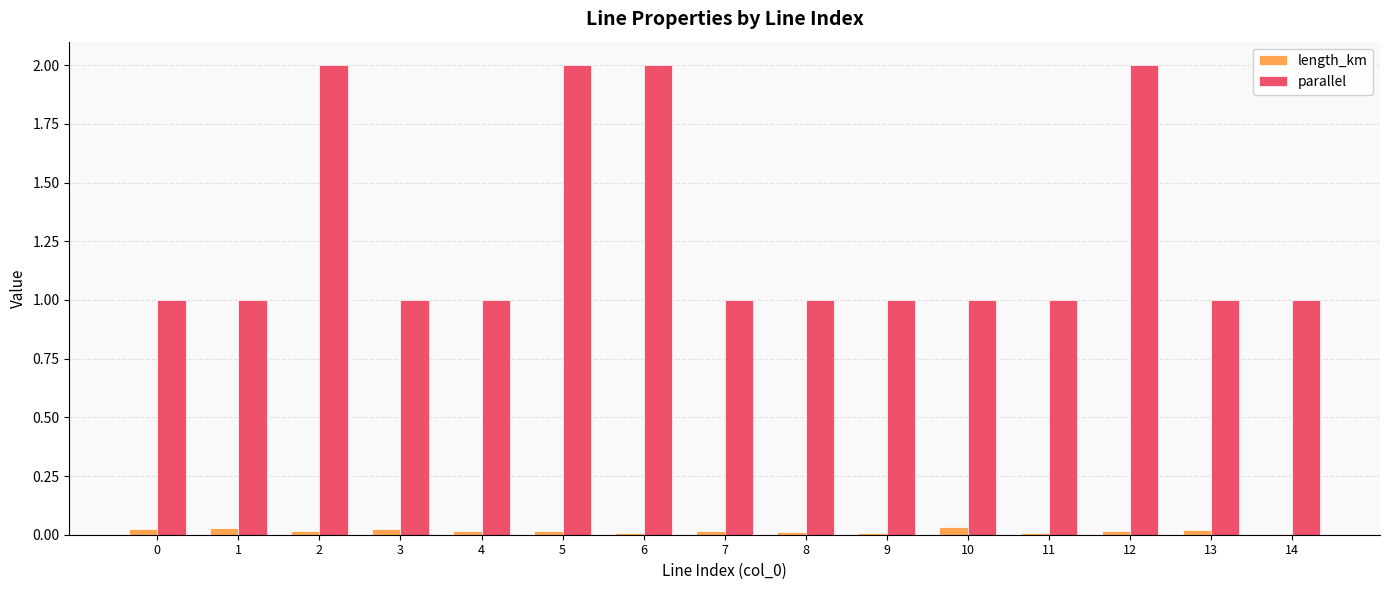

The parallel series shows 1.0 at 10. True or false?

True